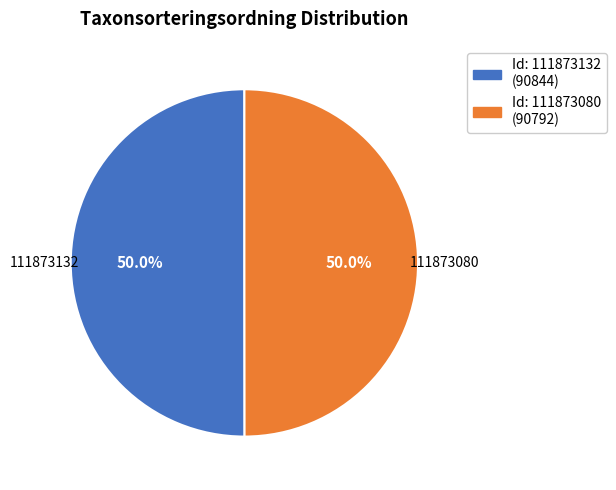

Approximately how many times larger is the value at 111873080 compared to 111873132?

1.0